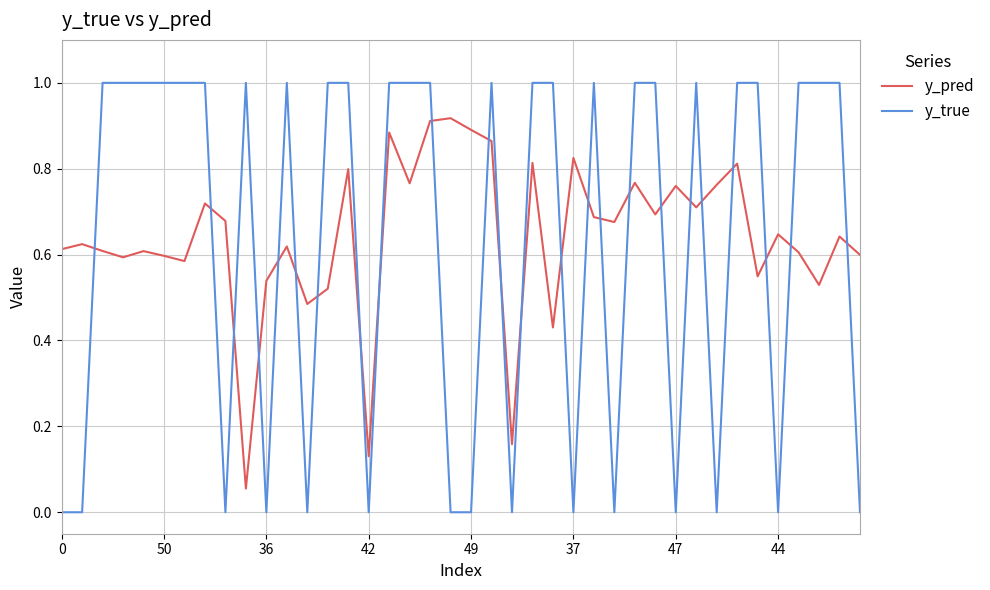

What are all the series names shown in the legend?

y_pred, y_true